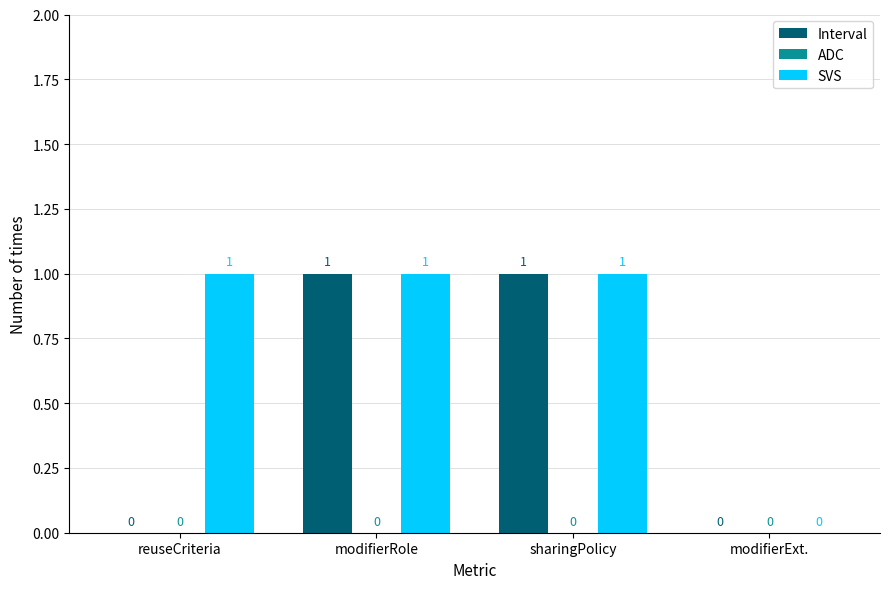

True or false: SVS has a value of 1 at sharingPolicy.

True